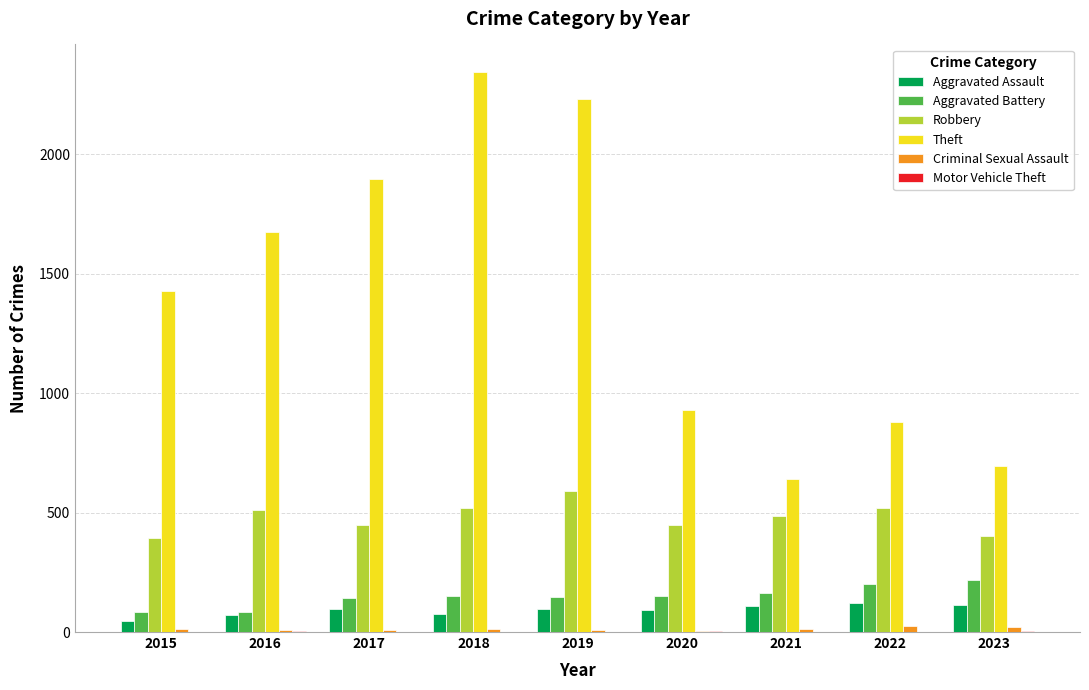

Is it true that Aggravated Assault equals 94 at 2020?

True